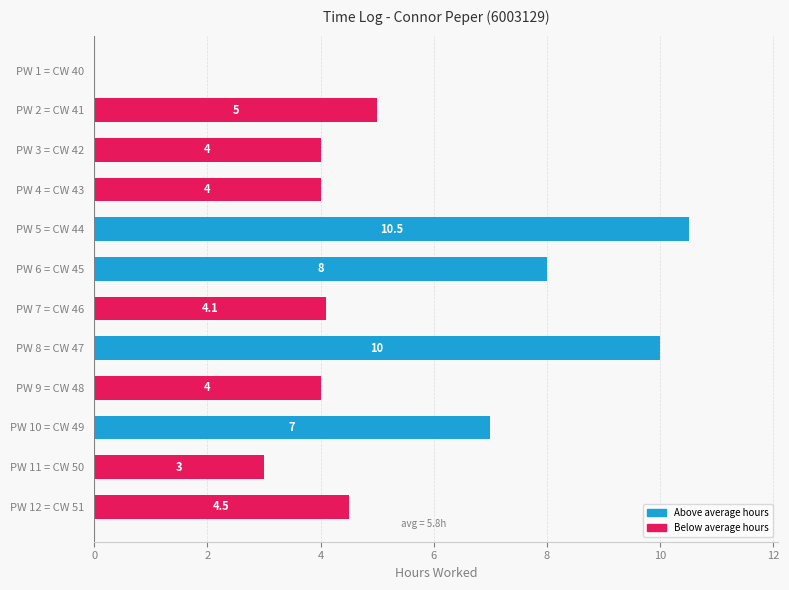

Count the number of categories in the chart.

12